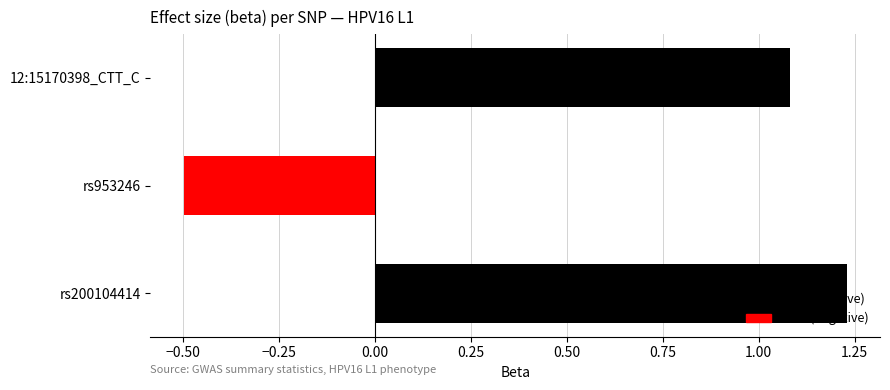

List the labels in order of value, largest first.

rs200104414, 12:15170398_CTT_C, rs953246